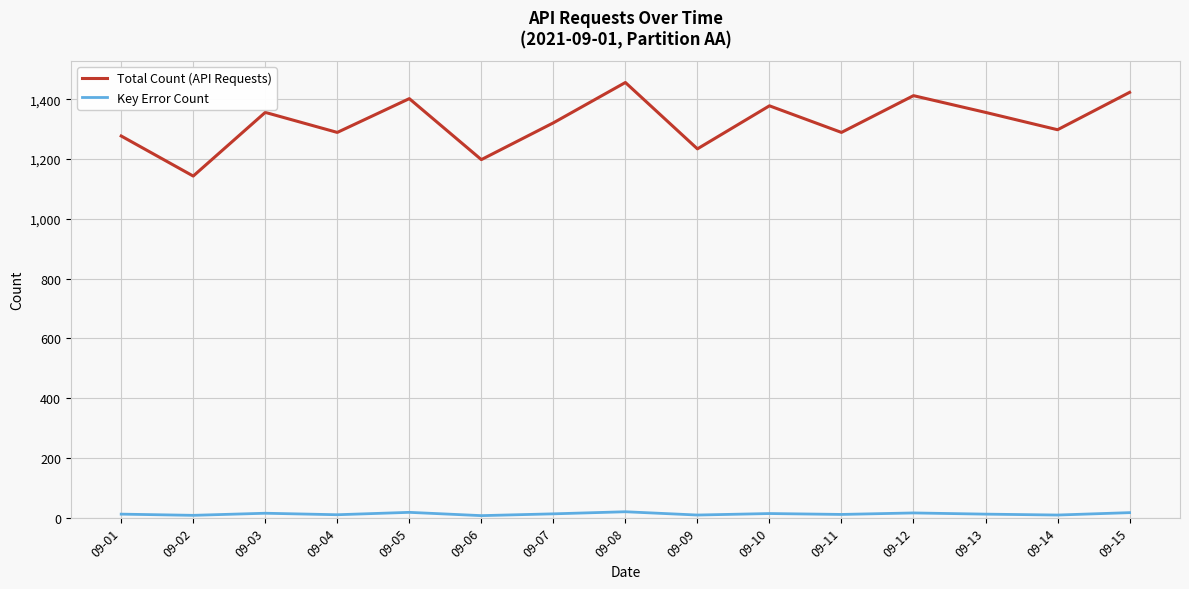

At which category does Total Count (API Requests) reach its first local peak?

09-03